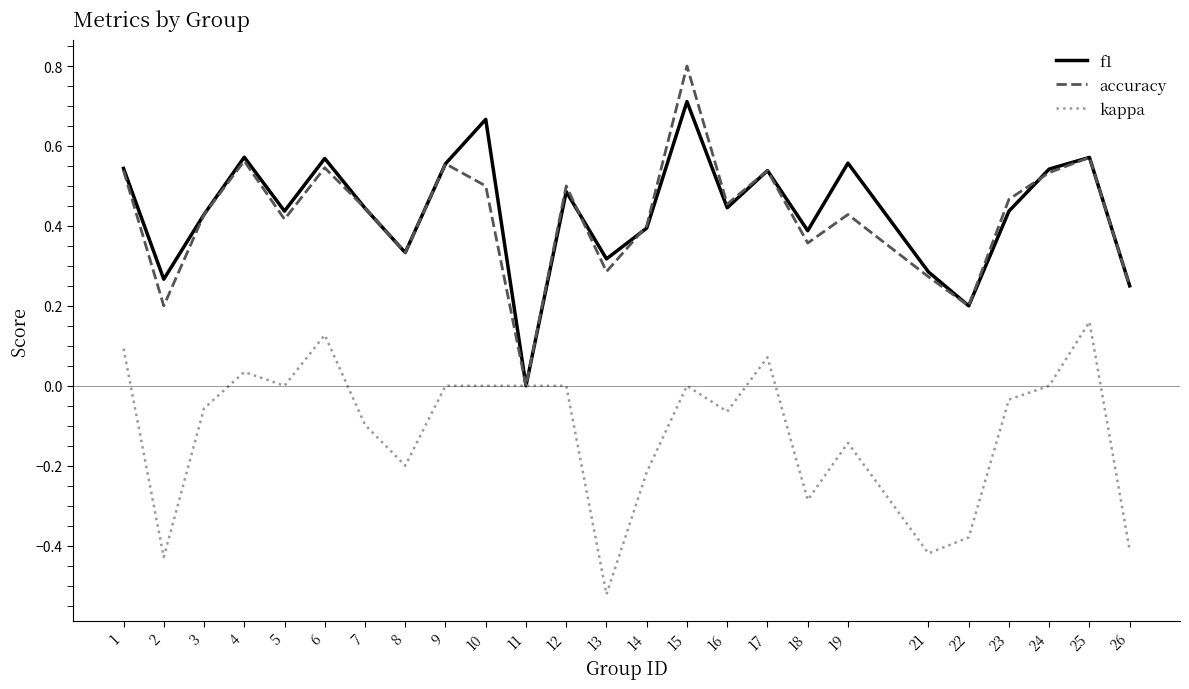

How many series are shown in this chart?

3